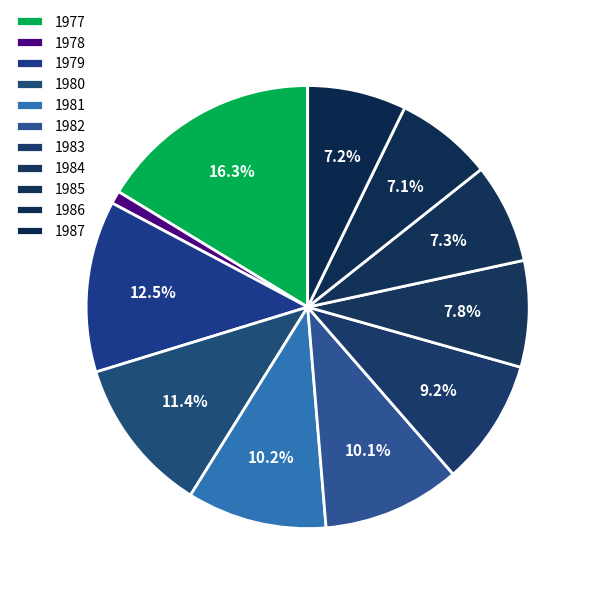

How many slices are in this pie chart?

11